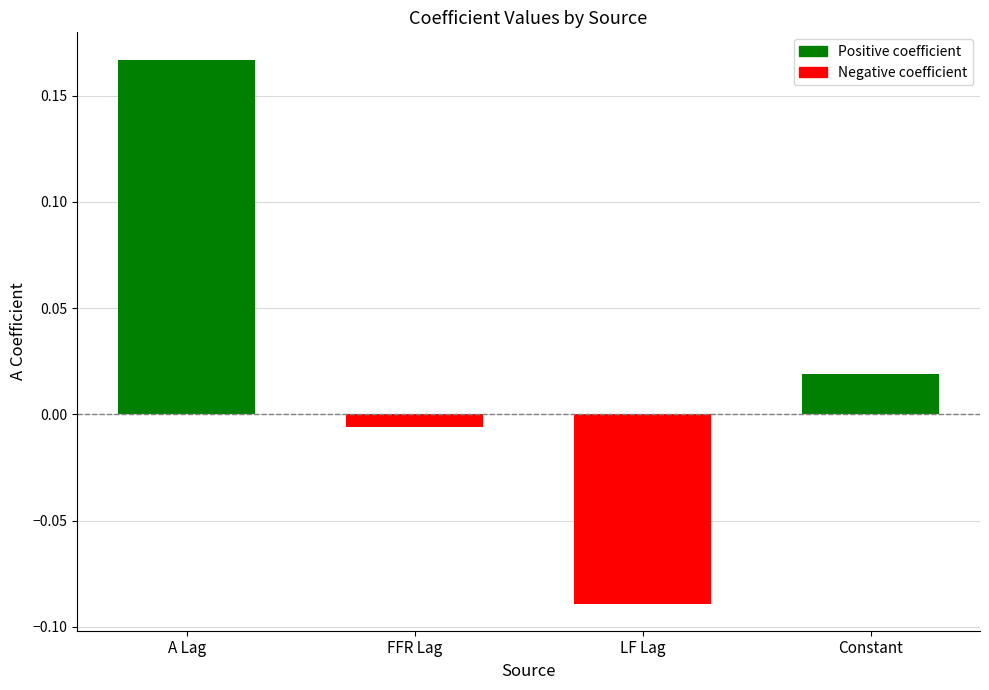

At which category does the chart reach its minimum across all series?

LF Lag